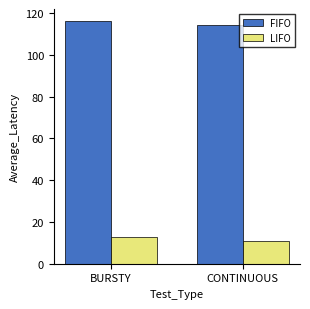

What is the highest value of the FIFO series?

116.2